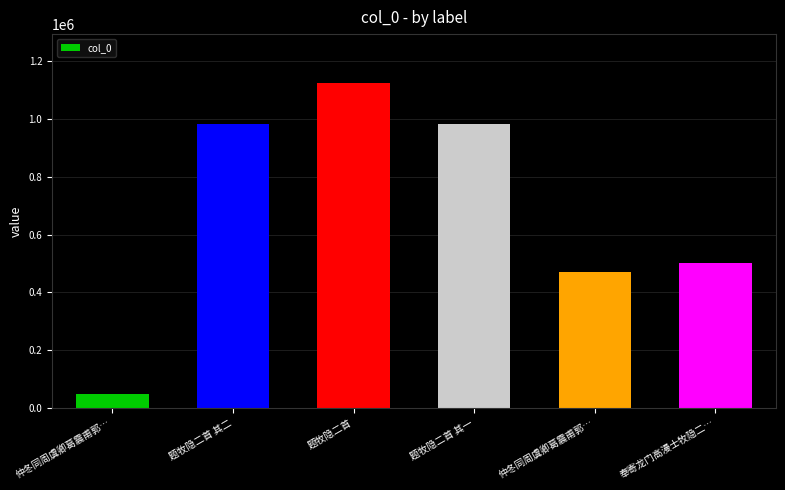

At which category does the chart reach its peak across all series?

题牧隐二首